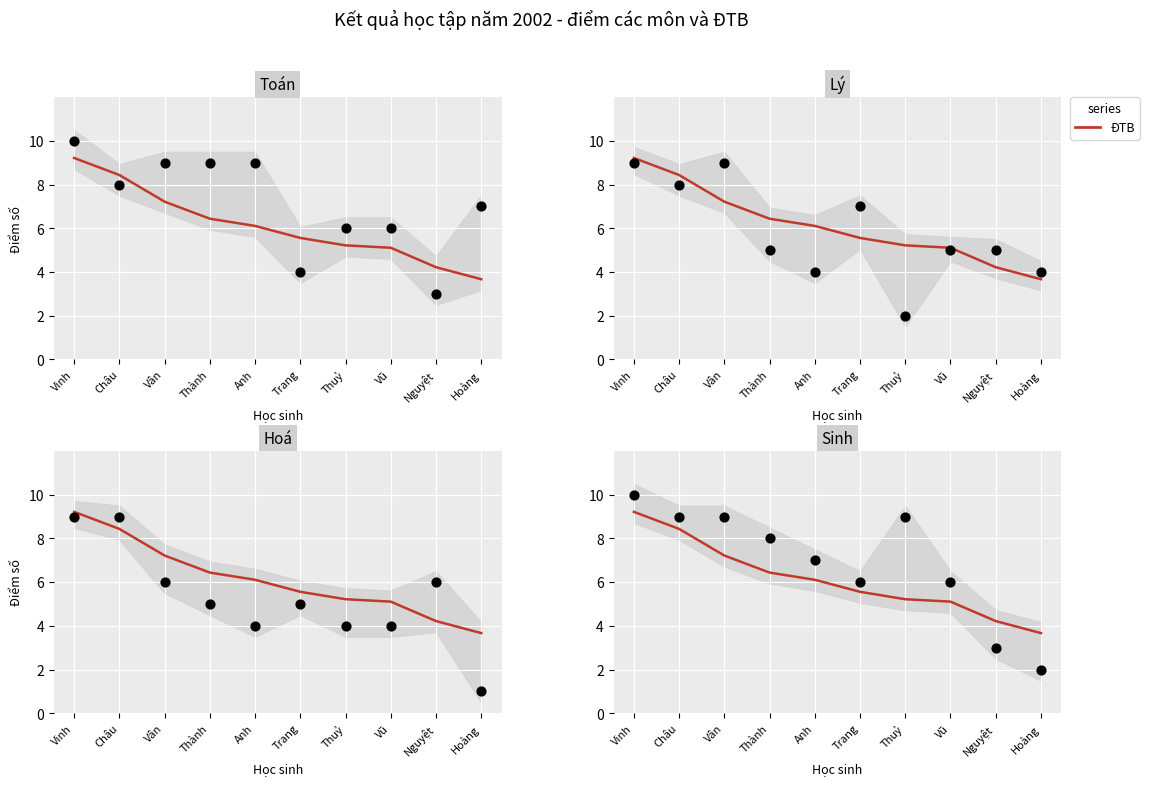

Which series has the largest Y range (max minus min)?

Hoá